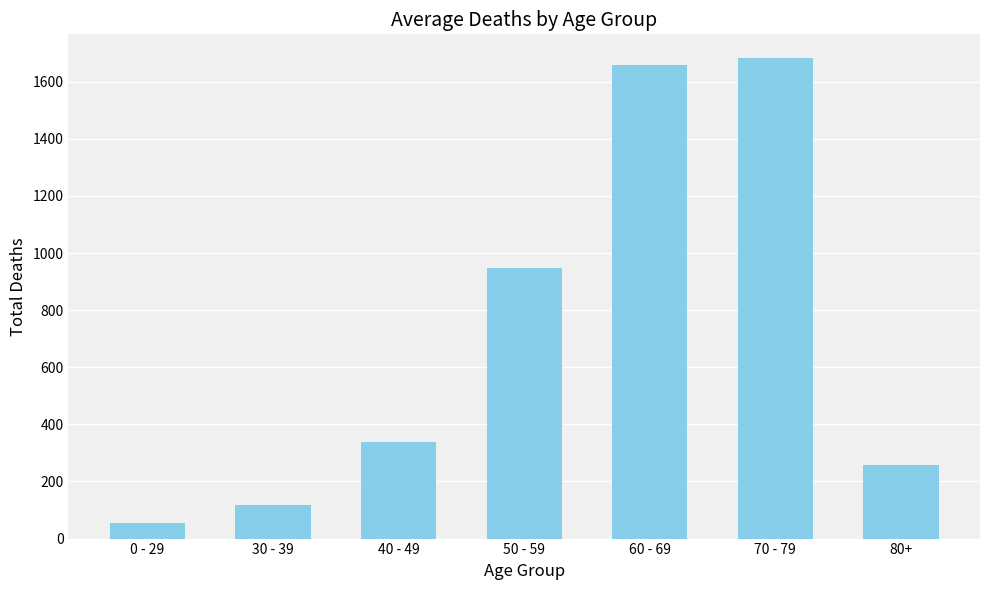

What is the minimum value shown in the chart?

56